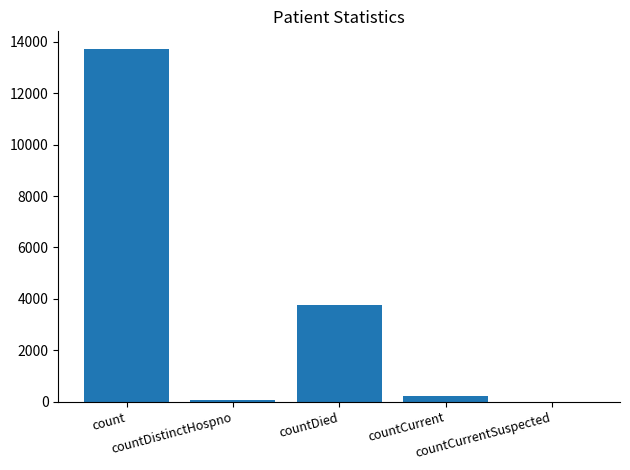

What is the average value?

3550